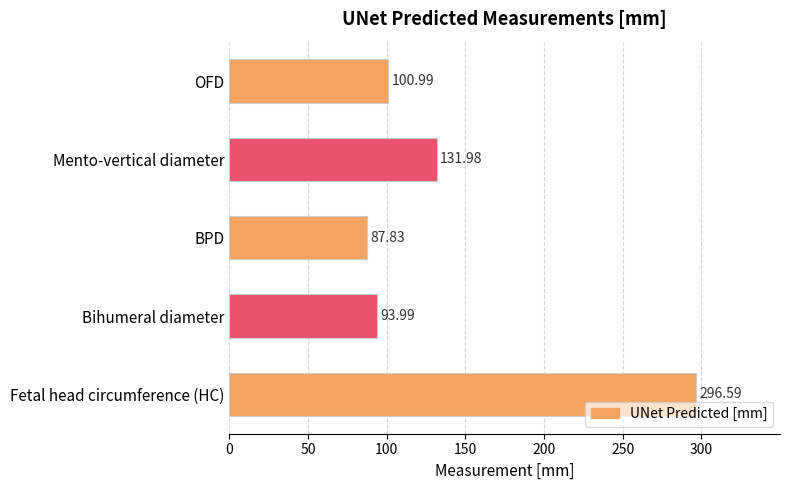

List the labels in order of value, largest first.

Fetal head circumference (HC), Mento-vertical diameter, OFD, Bihumeral diameter, BPD